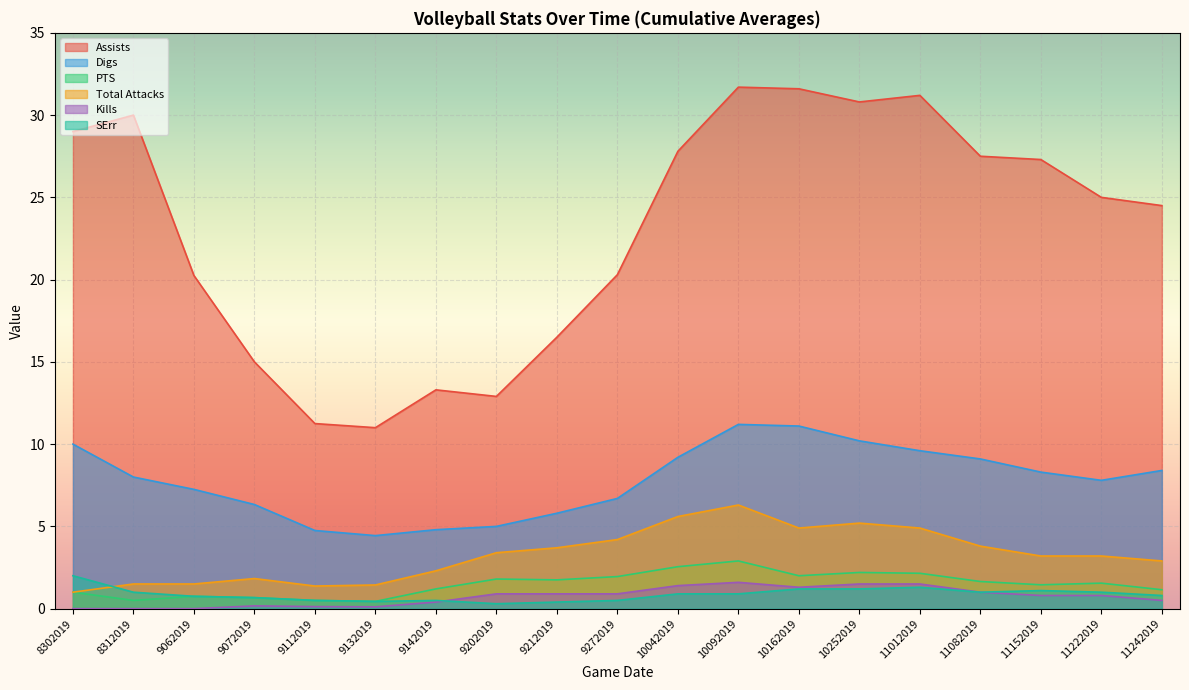

What is the value of the PTS point at the 6th from the left?

0.4